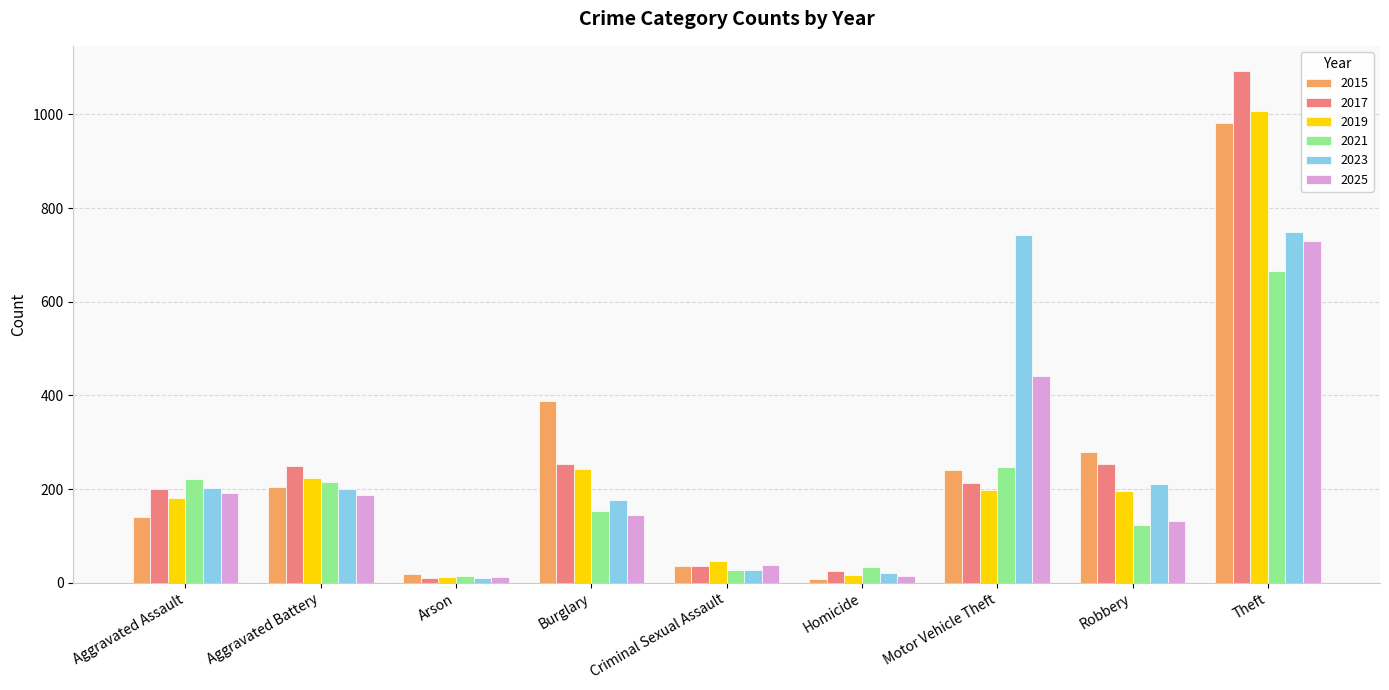

At which category is the sum across all series the highest?

Theft